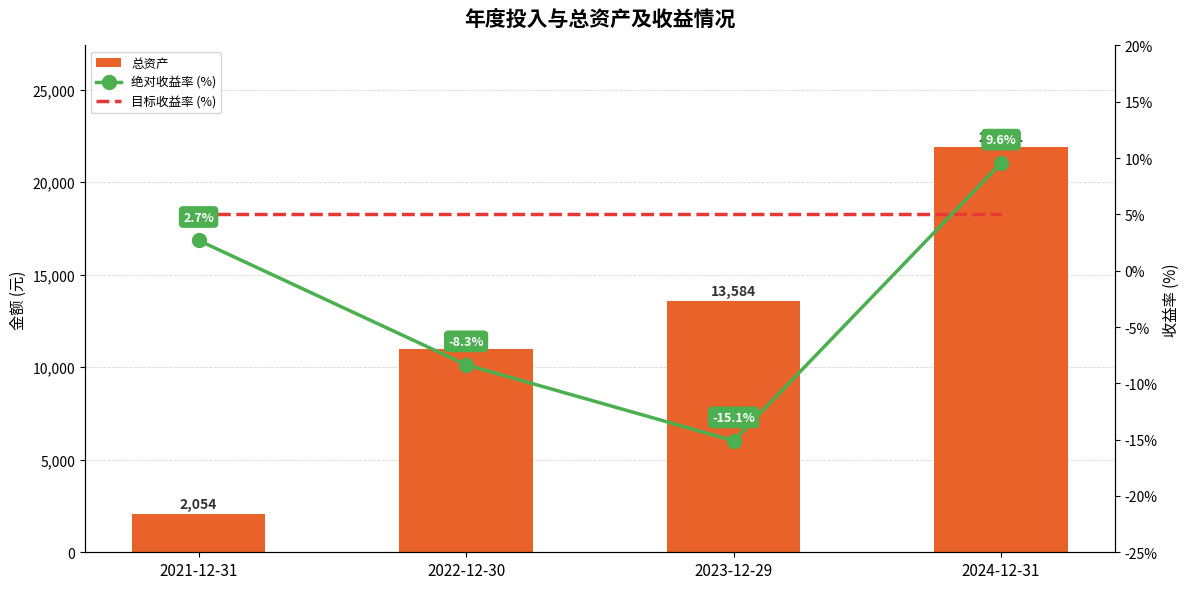

At which category is the sum across all series the highest?

2024-12-31